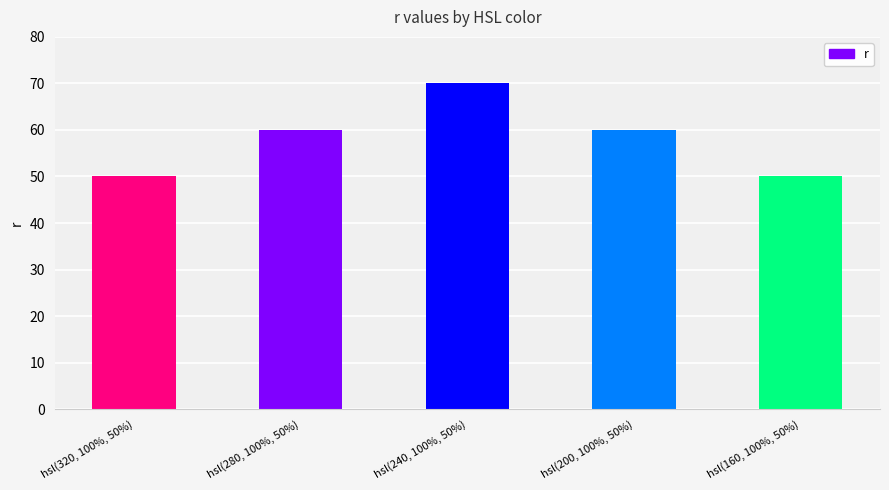

Reading left to right, extract all data points from this chart.

hsl(320, 100%, 50%)=50	hsl(280, 100%, 50%)=60	hsl(240, 100%, 50%)=70	hsl(200, 100%, 50%)=60	hsl(160, 100%, 50%)=50